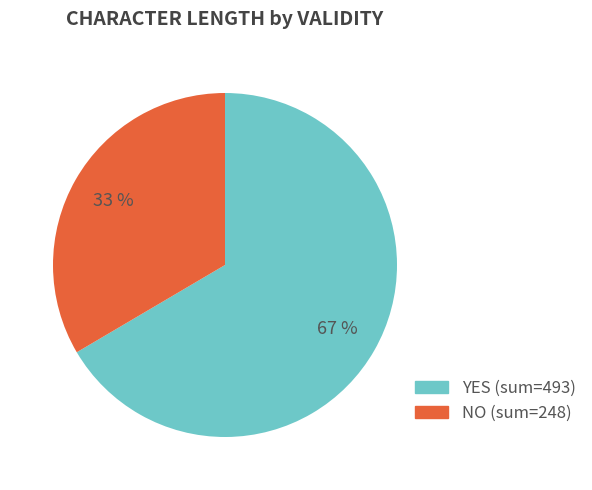

Does any single category account for the majority?

Yes